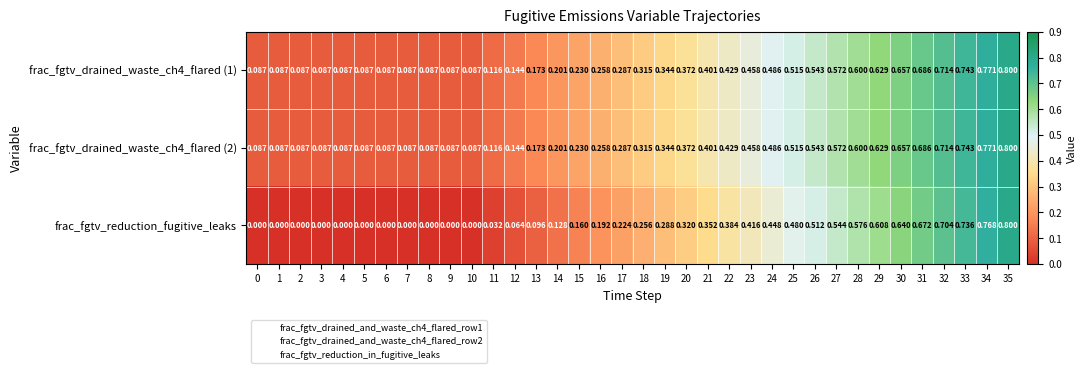

How many data points does each series have?

36